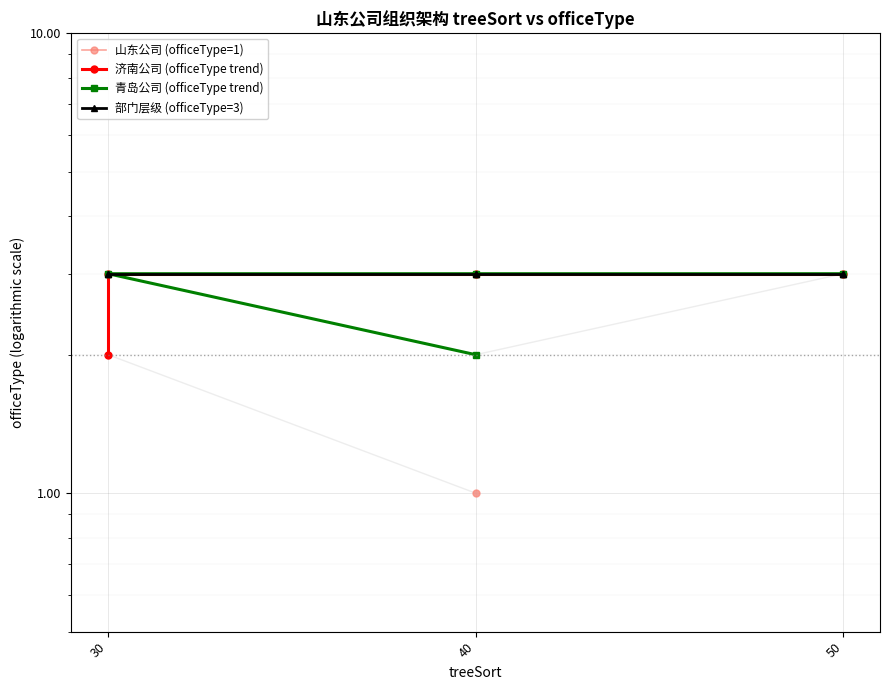

How many interior local valleys (lower than both neighbors) does the data have?

1